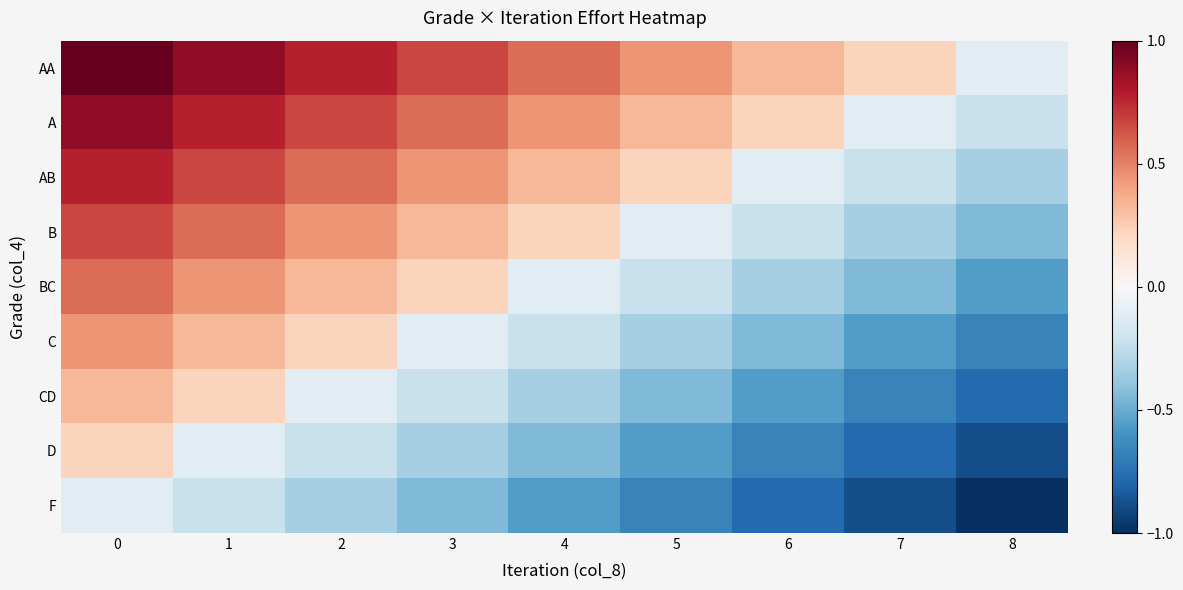

Reading right to left, what are all the values shown in this chart?

row_0: 8=-0.1	7=0.2	6=0.3	5=0.4	4=0.6	3=0.7	2=0.8	1=0.9	0=1.0
row_1: 8=-0.2	7=-0.1	6=0.2	5=0.3	4=0.4	3=0.6	2=0.7	1=0.8	0=0.9
row_2: 8=-0.3	7=-0.2	6=-0.1	5=0.2	4=0.3	3=0.4	2=0.6	1=0.7	0=0.8
row_3: 8=-0.4	7=-0.3	6=-0.2	5=-0.1	4=0.2	3=0.3	2=0.4	1=0.6	0=0.7
row_4: 8=-0.6	7=-0.4	6=-0.3	5=-0.2	4=-0.1	3=0.2	2=0.3	1=0.4	0=0.6
row_5: 8=-0.7	7=-0.6	6=-0.4	5=-0.3	4=-0.2	3=-0.1	2=0.2	1=0.3	0=0.4
row_6: 8=-0.8	7=-0.7	6=-0.6	5=-0.4	4=-0.3	3=-0.2	2=-0.1	1=0.2	0=0.3
row_7: 8=-0.9	7=-0.8	6=-0.7	5=-0.6	4=-0.4	3=-0.3	2=-0.2	1=-0.1	0=0.2
row_8: 8=-1.0	7=-0.9	6=-0.8	5=-0.7	4=-0.6	3=-0.4	2=-0.3	1=-0.2	0=-0.1